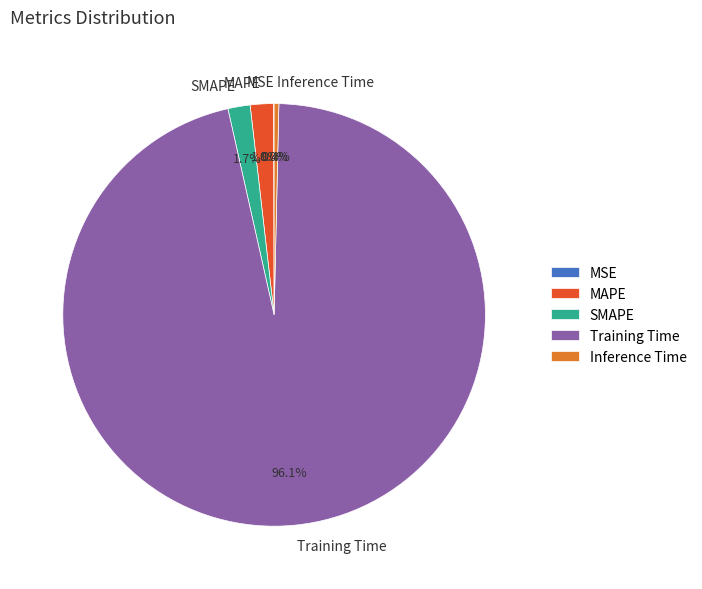

Is SMAPE the majority of the pie?

No